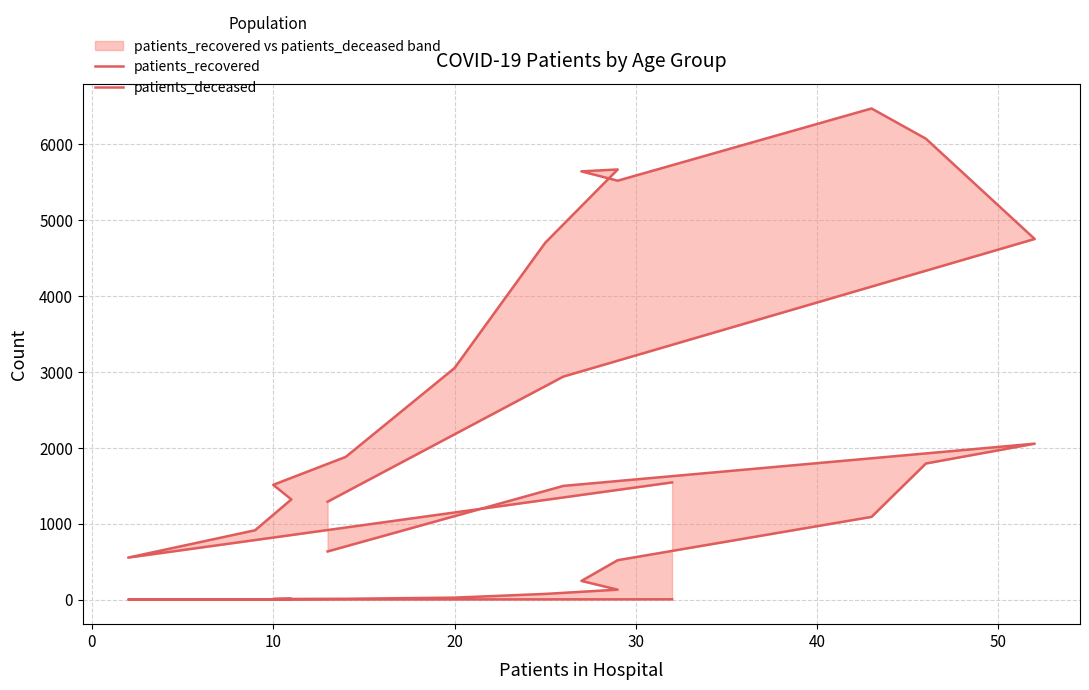

True or false: patients_recovered and patients_deceased cross at least once.

False